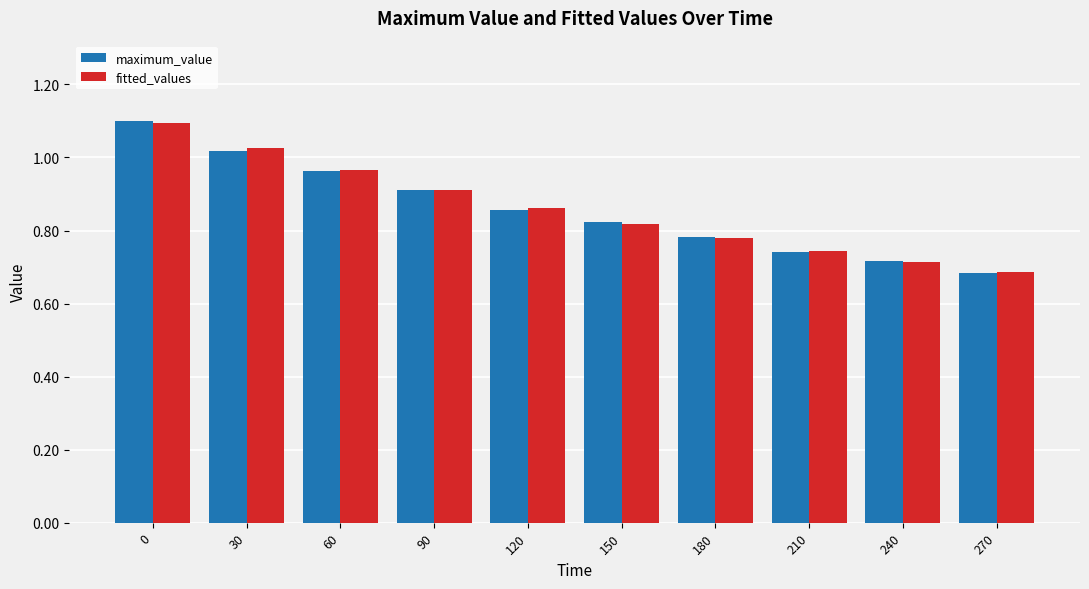

Which series changed the most between 150 and 240?

maximum_value